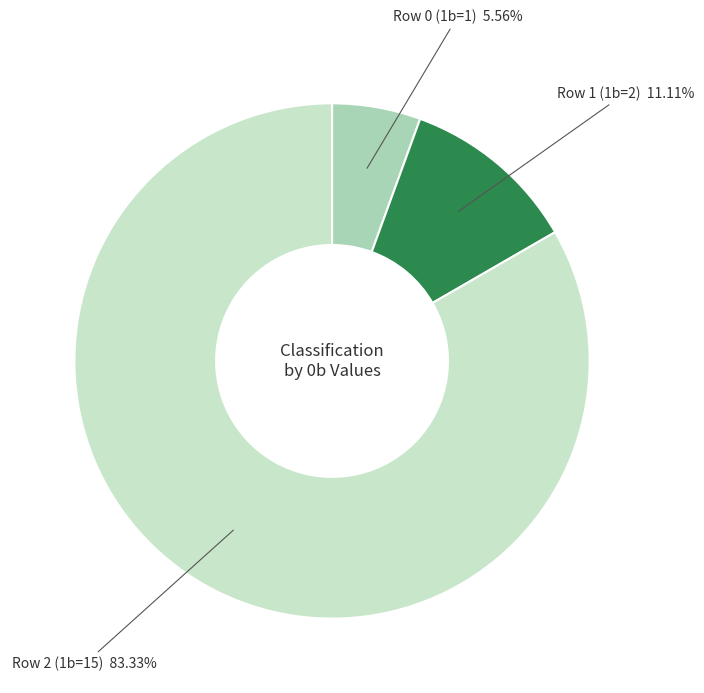

Does any single category account for the majority?

Yes